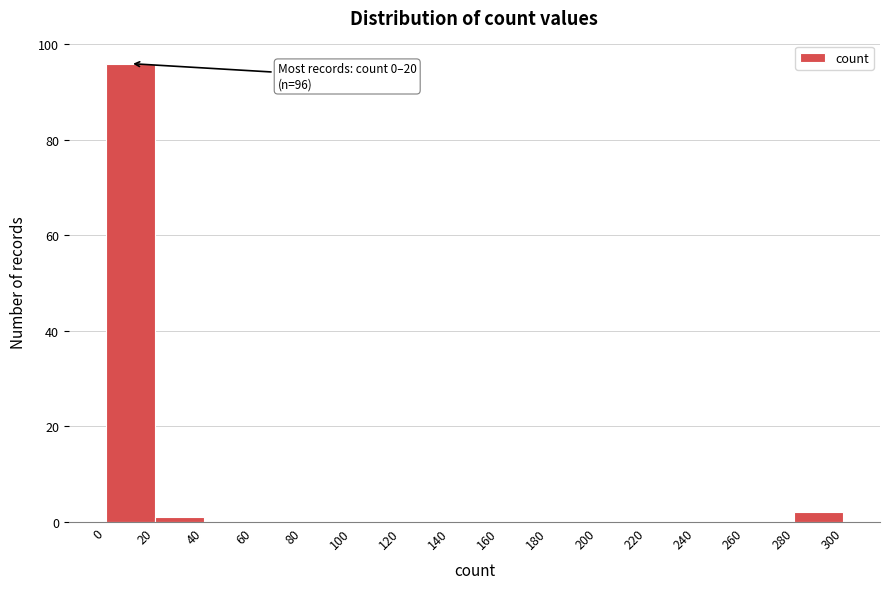

Which range on the x-axis has the tallest bar?

0 to 20